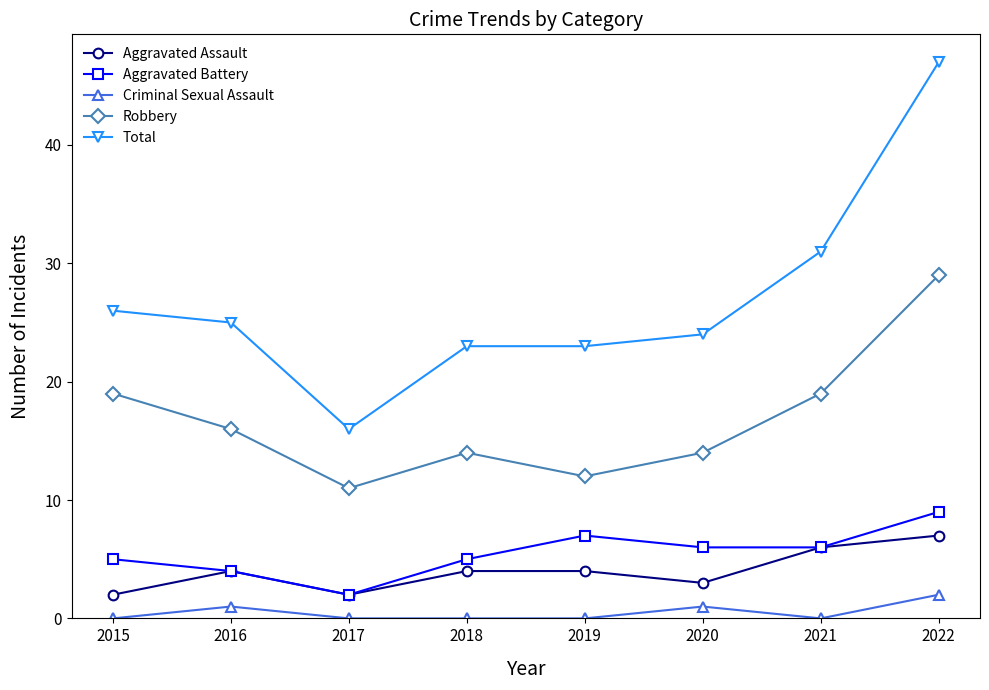

True or false: Total and Criminal Sexual Assault intersect in this chart.

False